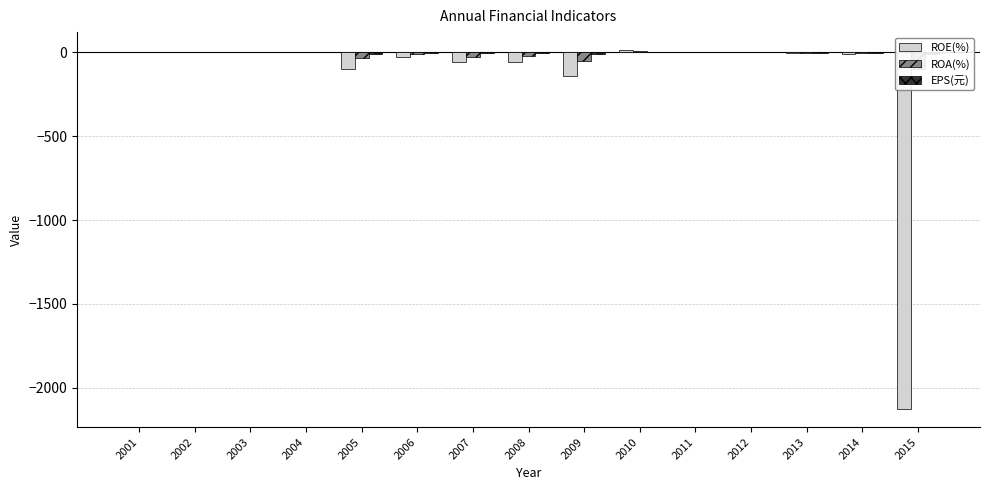

How many groups of bars are there?

15